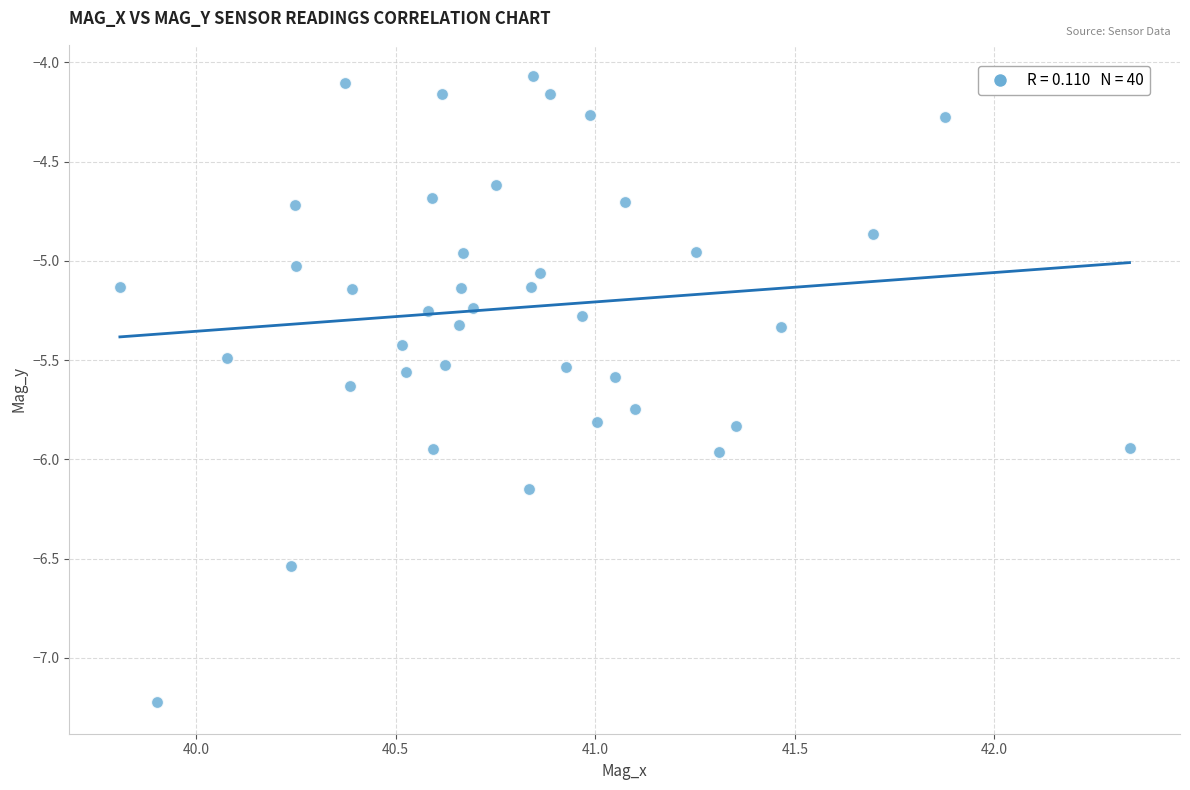

What is the range of X values (max minus min)?

2.5